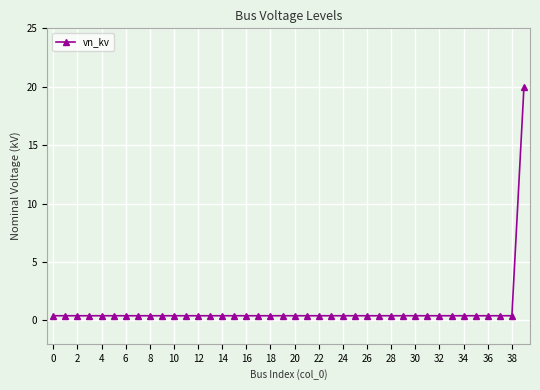

What is the difference between the maximum and minimum values?

19.6